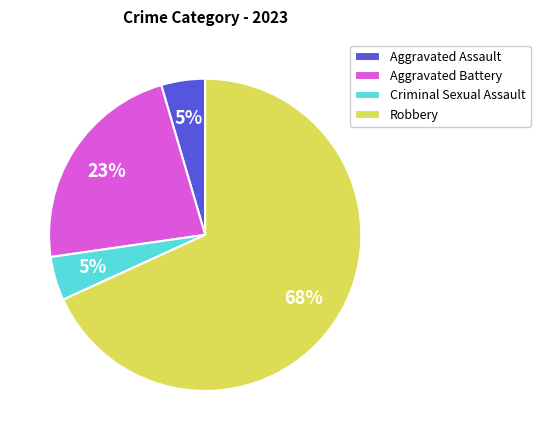

Which slice is the largest?

Robbery